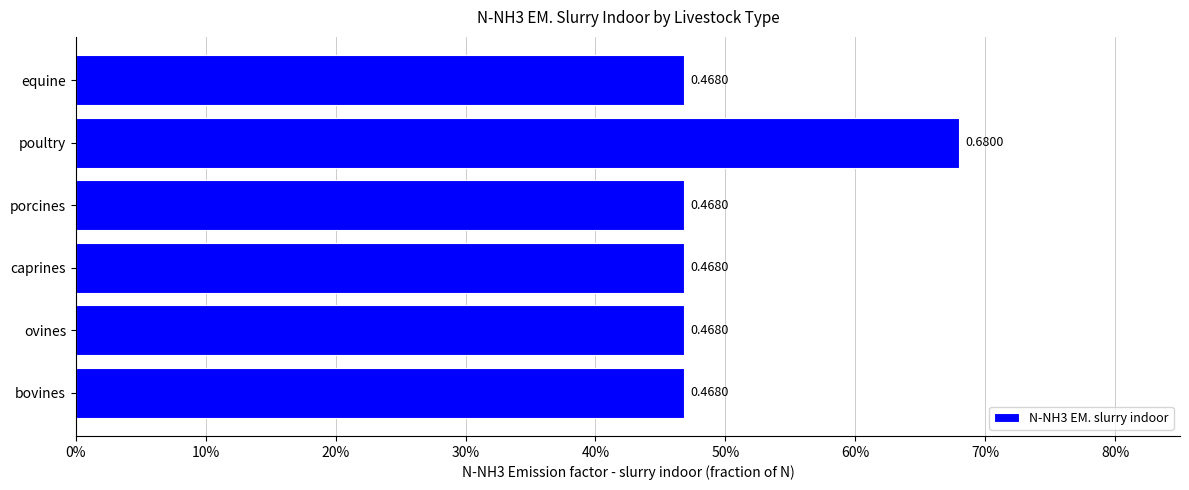

Are the bars horizontal?

Yes